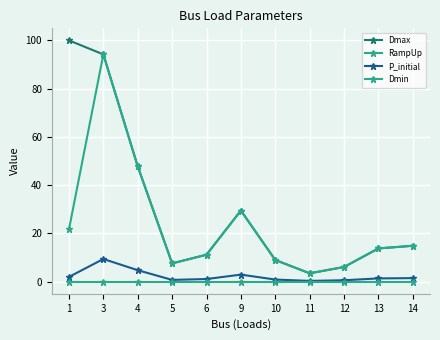

The value of RampUp at 12 is 6.1. True or false?

True